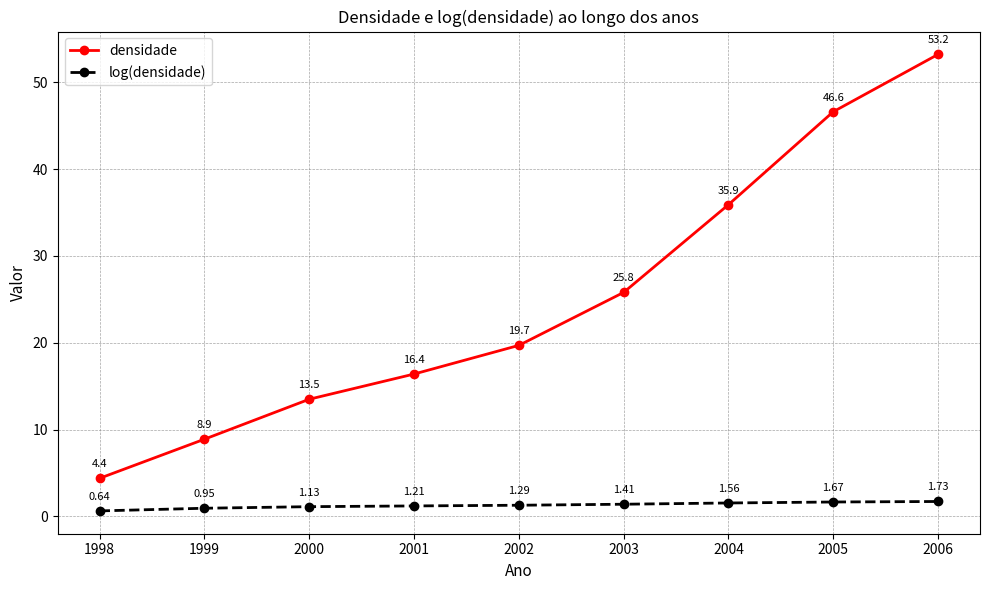

The log(densidade) series shows 1.3 at 2002. True or false?

True